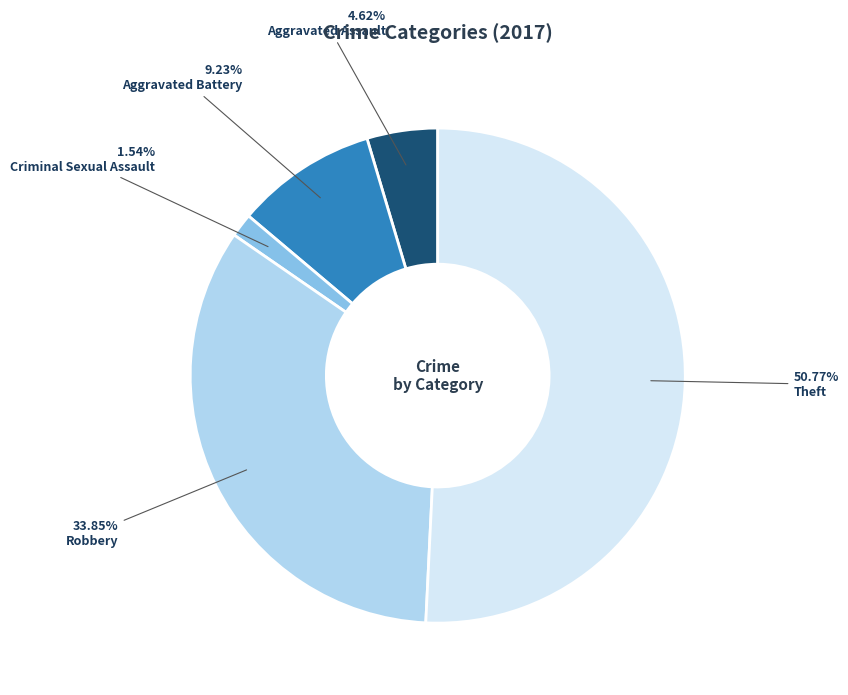

The Theft slice represents 51% of the pie. True or false?

True